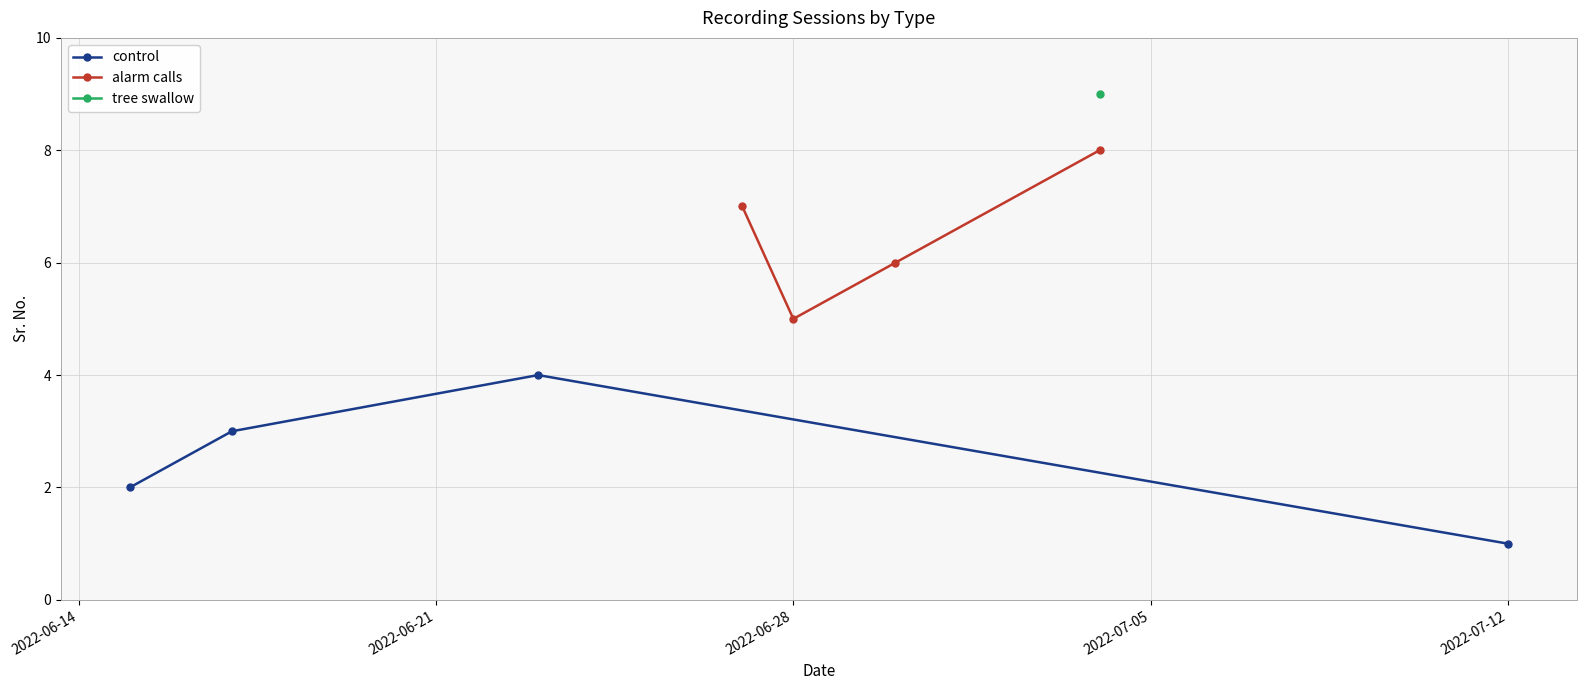

What is the value of the alarm calls point at the 3rd from the left?

6